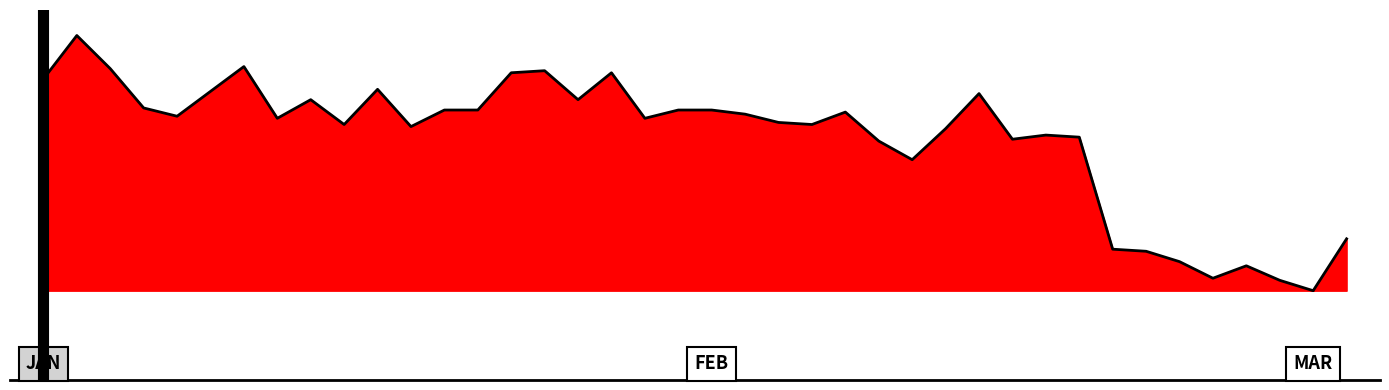

Is this an area chart (filled region under the line)?

Yes